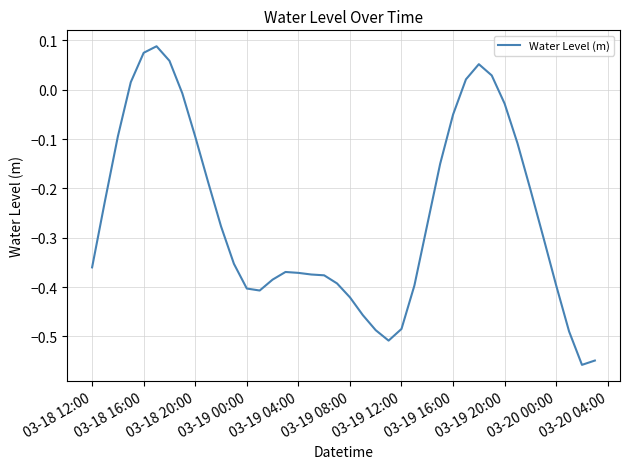

What is the greatest value displayed?

0.1